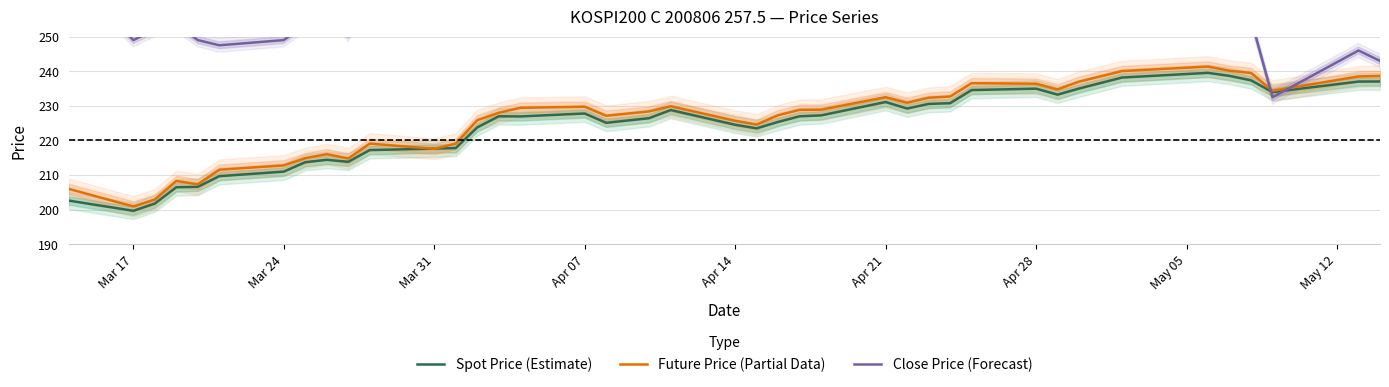

At which label does Spot Price (Estimate) reach its minimum?

Mar 17